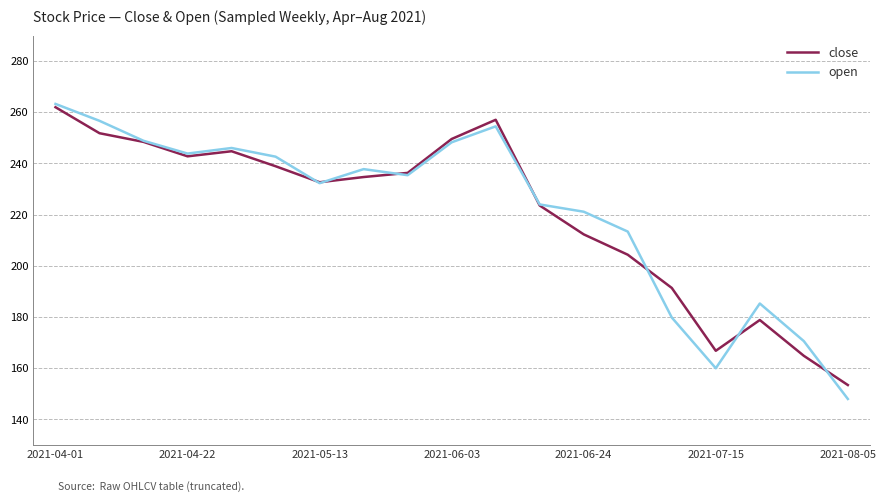

What is the minimum value for close?

153.4